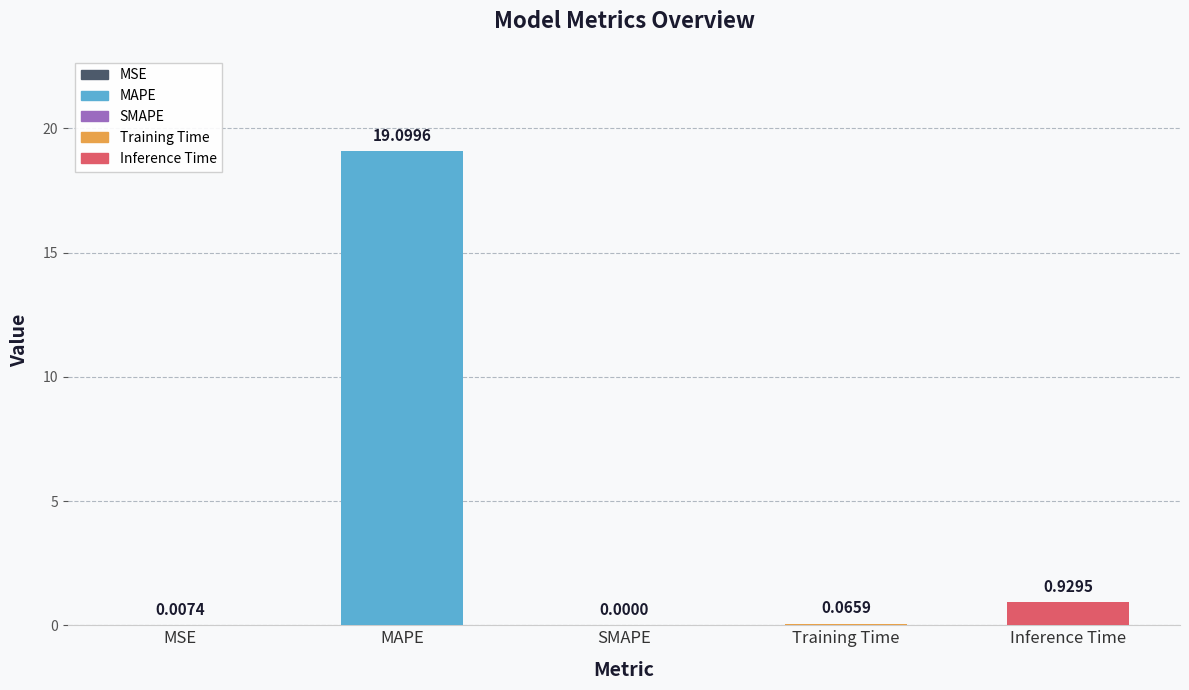

What is the sum of all values?

20.1